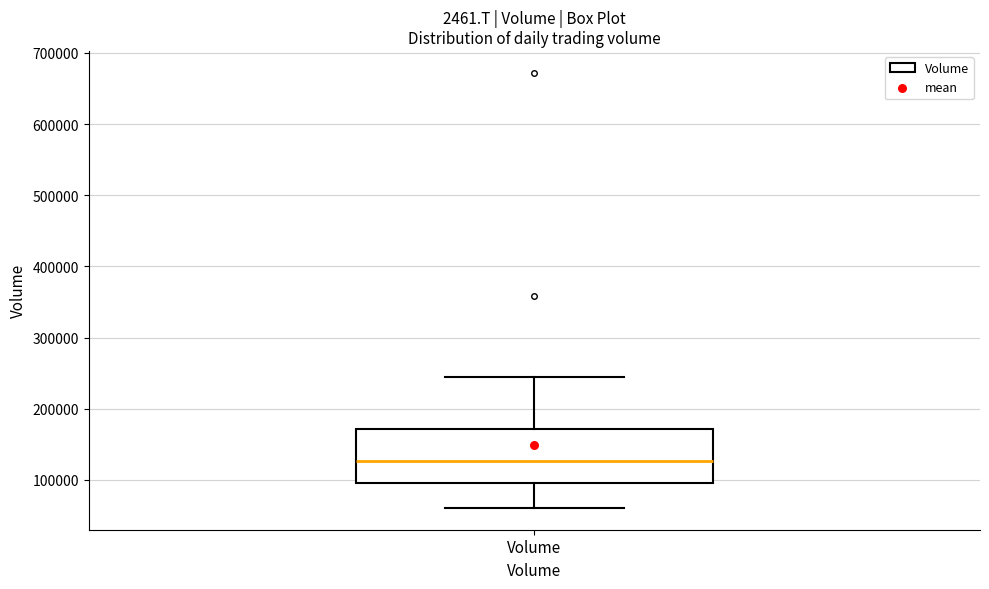

Transcribe this box plot: give where the median line is, the range the box spans, and where the two whiskers end, as read against the y-axis. The values are not printed on the chart, so give them approximately, as read against the axis.

median 130000, box 100000 to 170000, whiskers 60000 to 240000